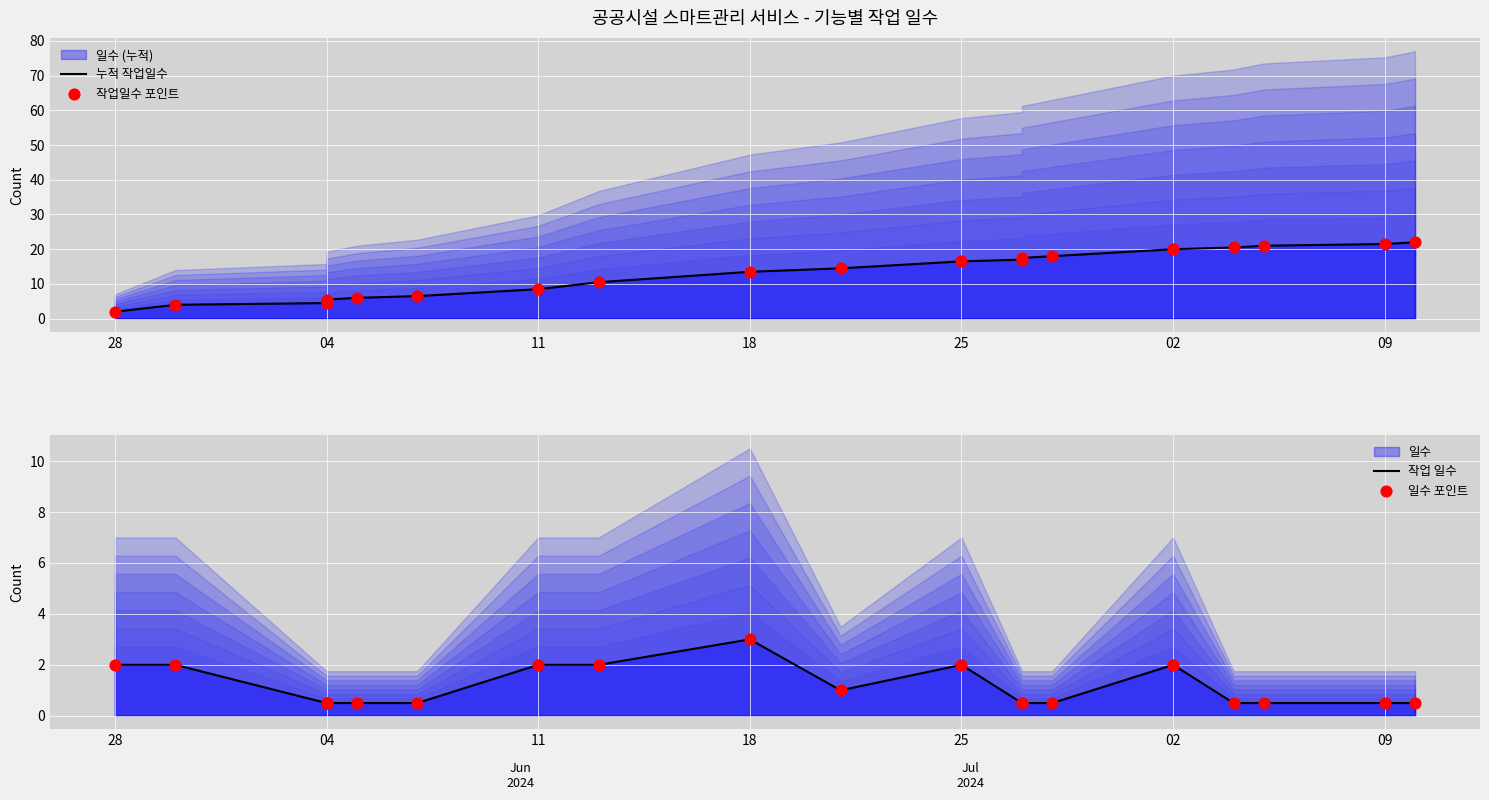

Which series has the largest Y range (max minus min)?

누적 작업일수